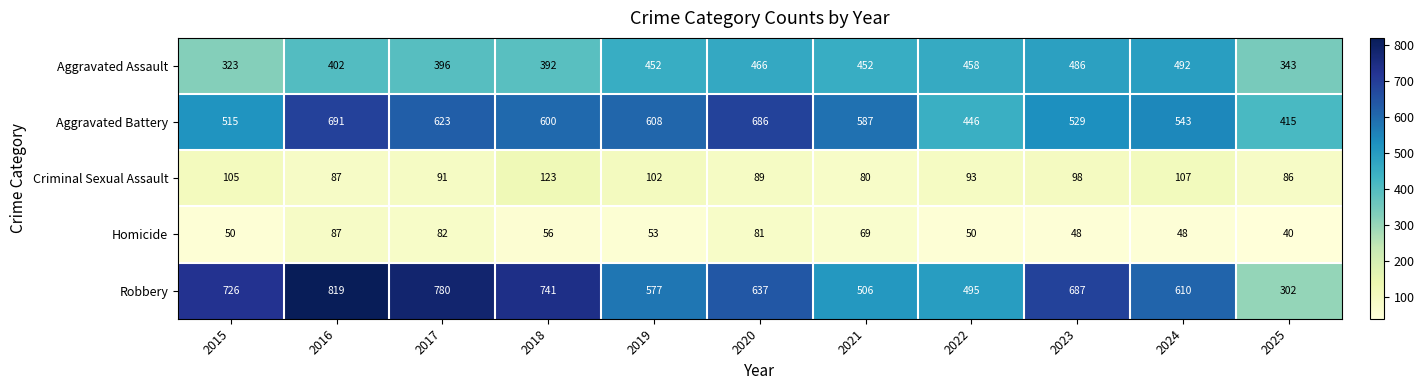

Which series changed the most between 2015 and 2025?

Robbery